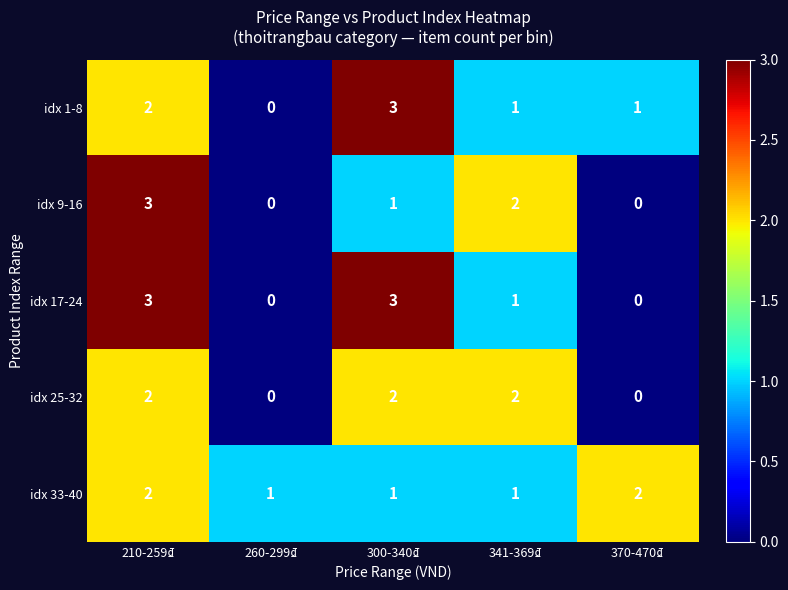

What is the spread (max minus min) of values at 341-369₫?

1